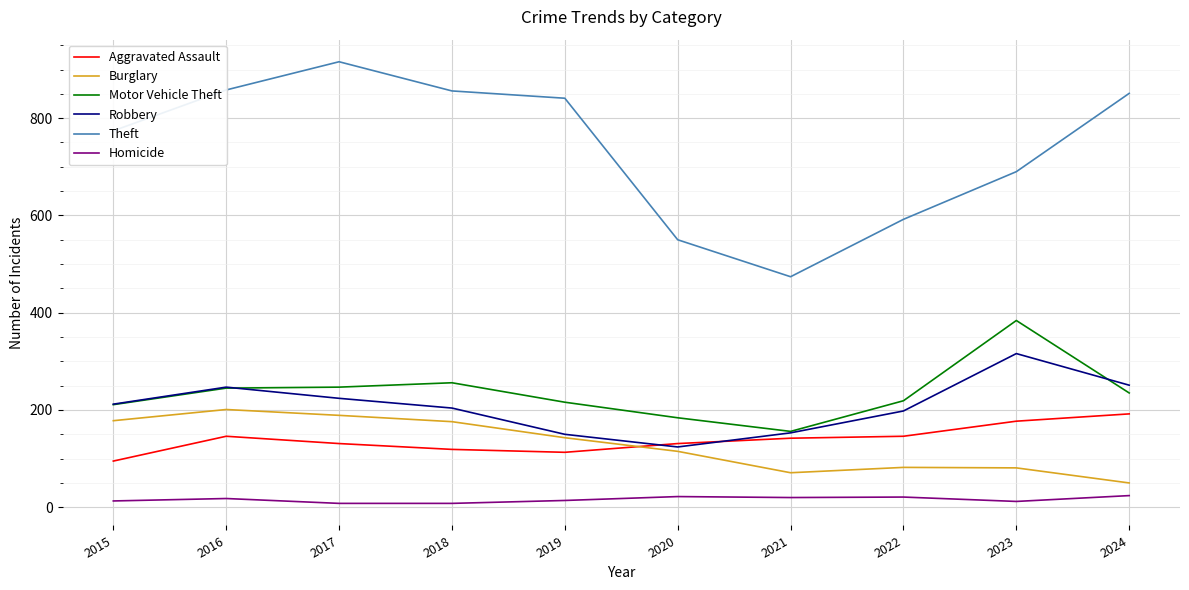

At which label does Aggravated Assault first exceed 142?

2016